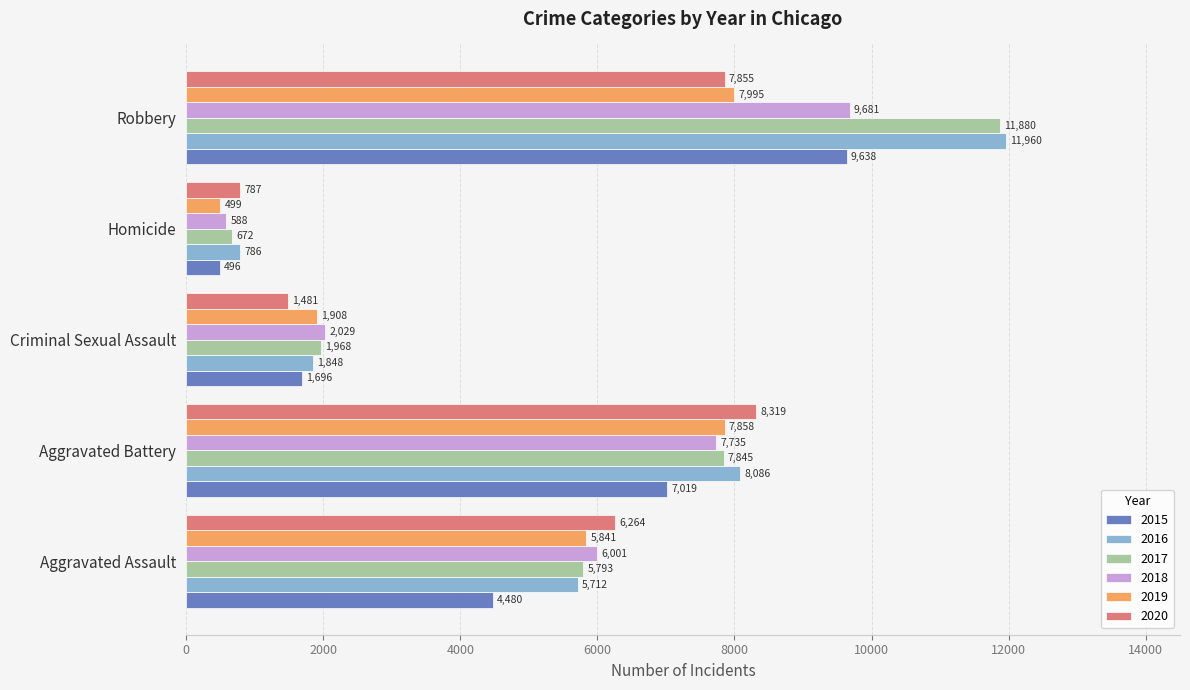

Is it true that 2018 equals 10432 at Aggravated Battery?

False